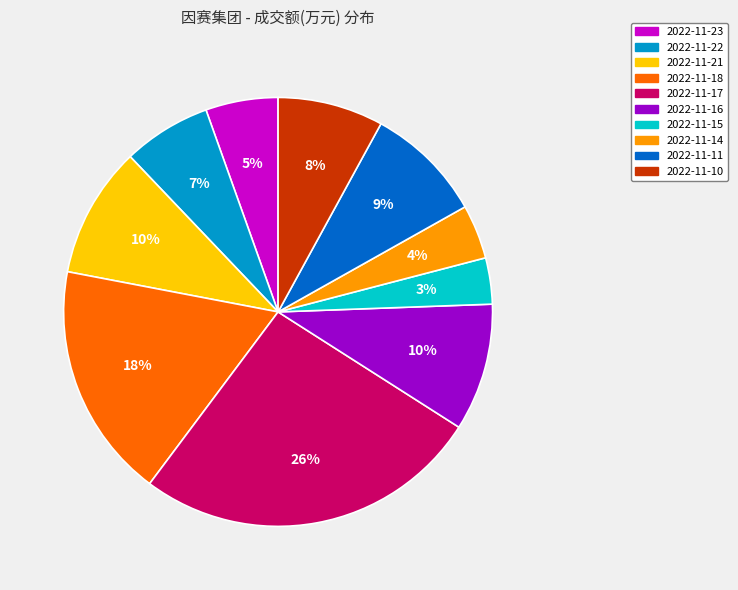

Do 2022-11-22 and 2022-11-18 together represent more than half of the pie?

No